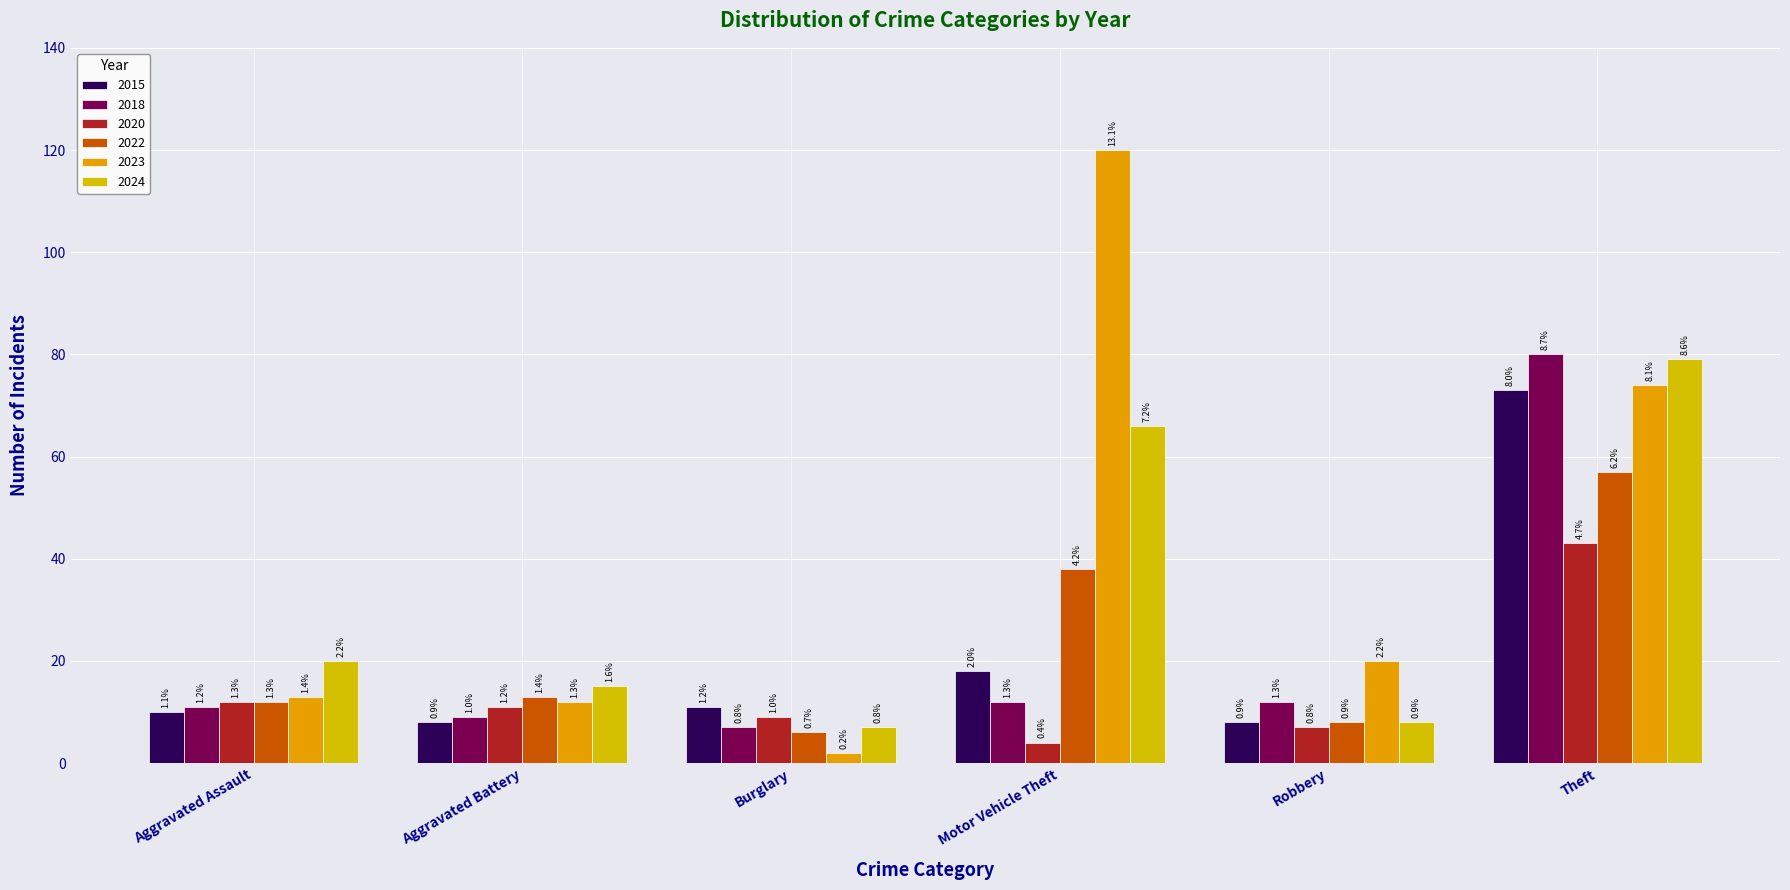

How many groups of bars are there?

6